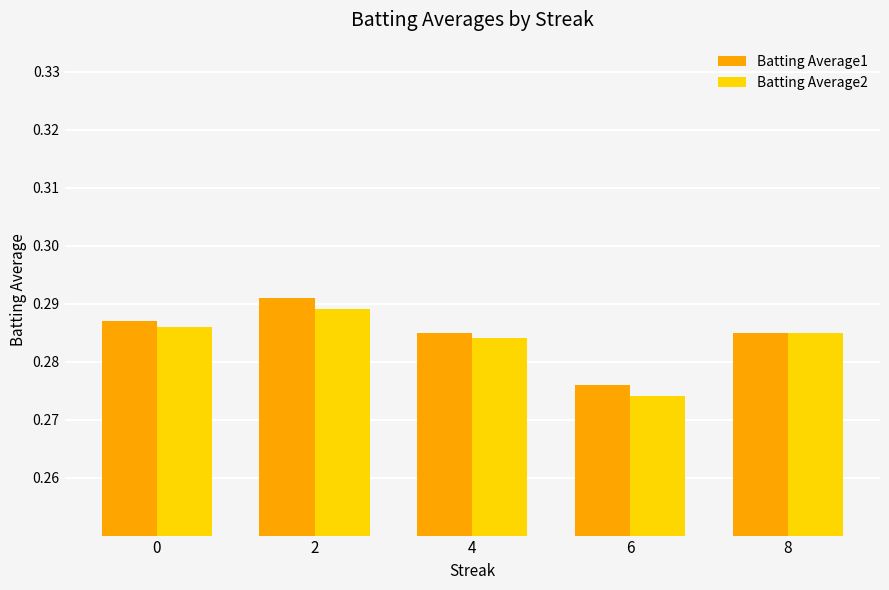

What is the total value across all series at 2?

0.6